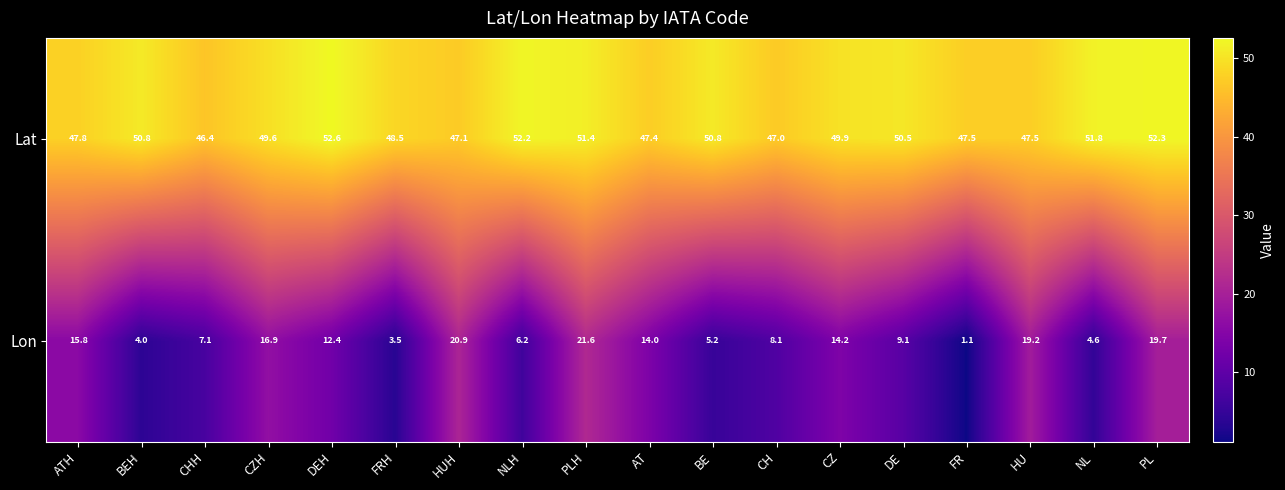

Rank the series at ATH from highest to lowest value.

Lat, Lon